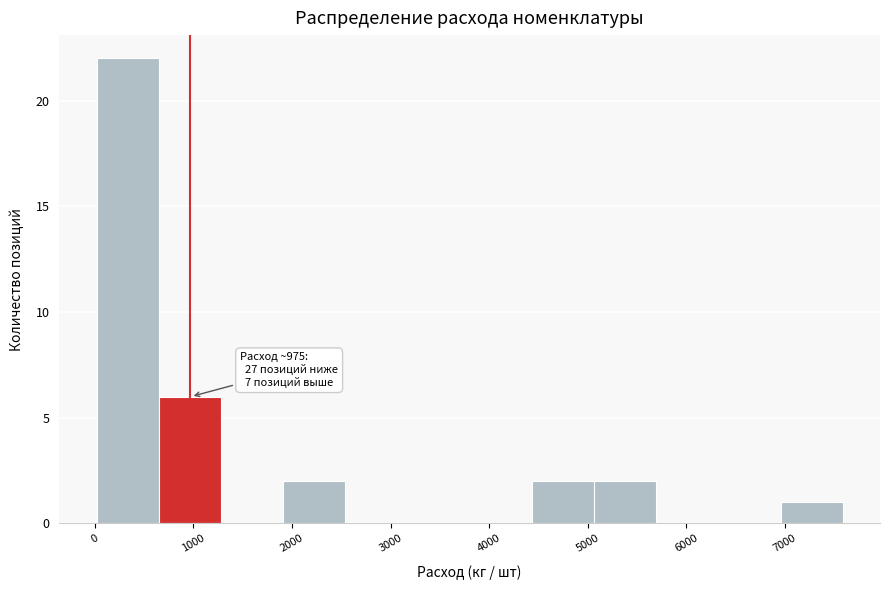

Over which range of the x-axis is the bar tallest?

0 to 600